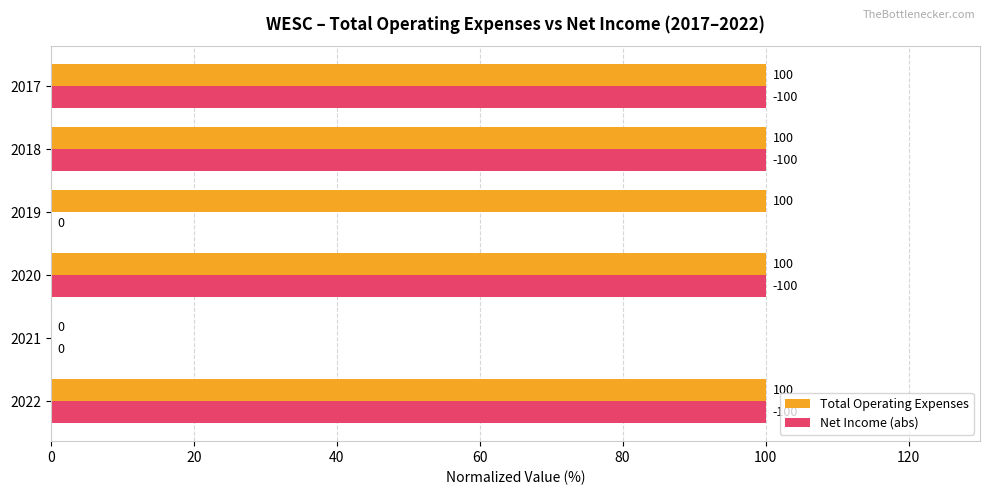

Is the value of Total Operating Expenses at 2022 greater than the value of Net Income (abs) at 2019?

Yes